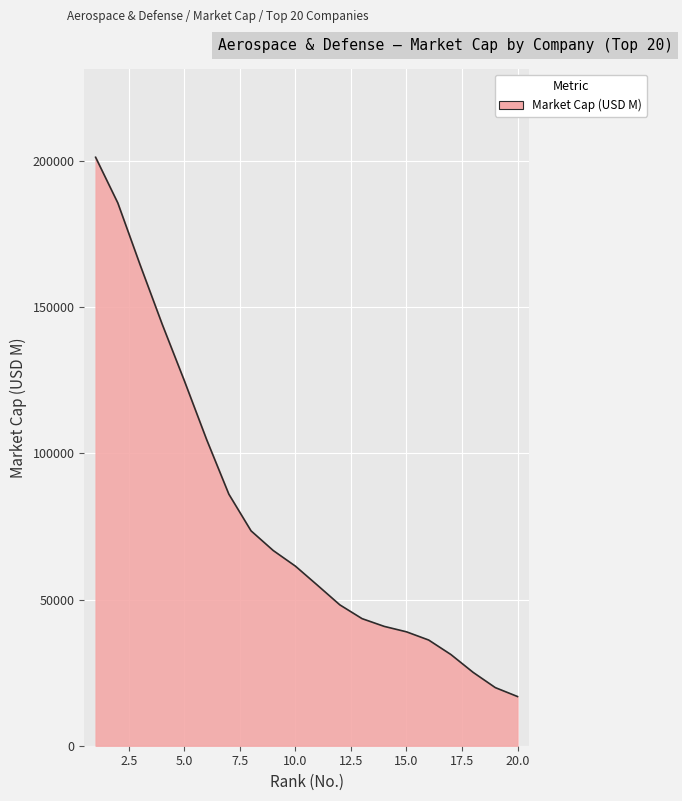

What is the difference between the maximum and minimum values?

184490.0